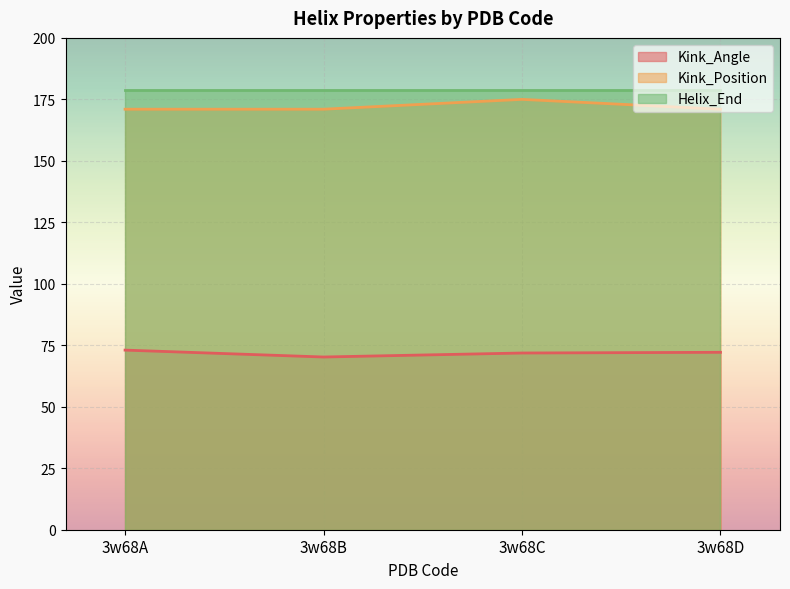

What is the total value across all series at 3w68C?

425.9